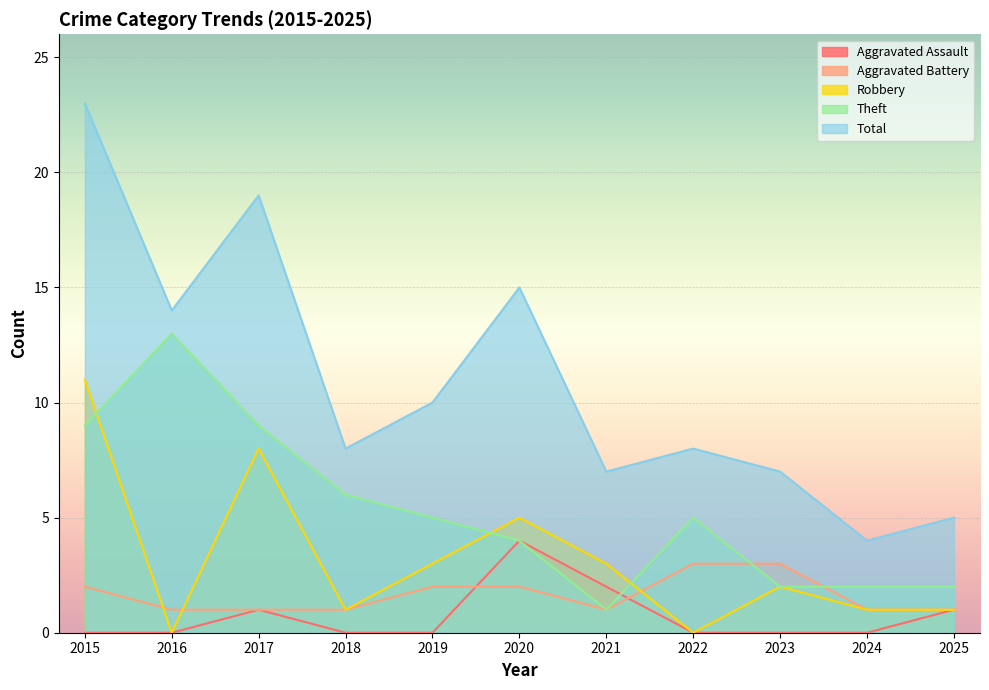

Is the value of Aggravated Assault at 2025 greater than the value of Theft at 2021?

No